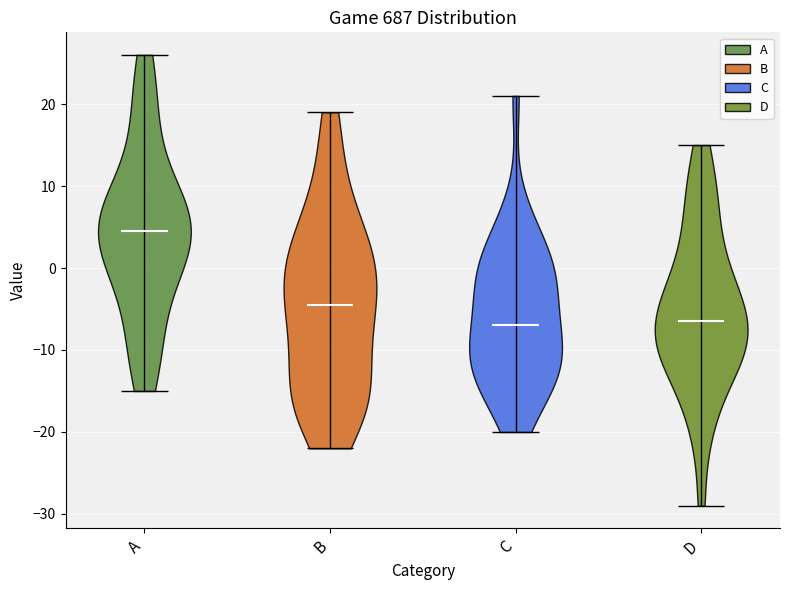

Which violin has the highest median line?

A